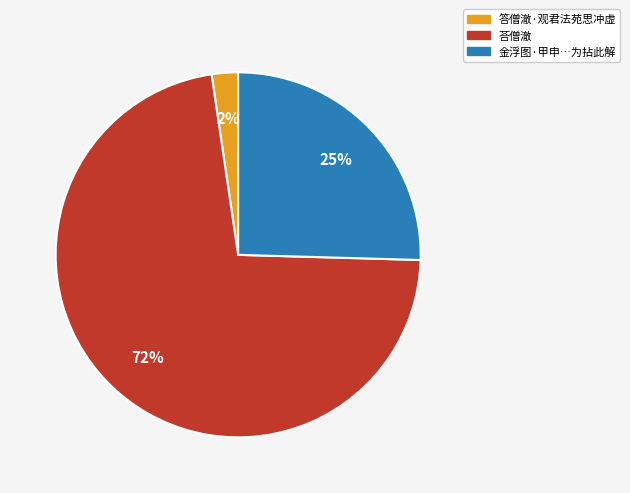

Is there any slice that represents more than half of the pie?

Yes